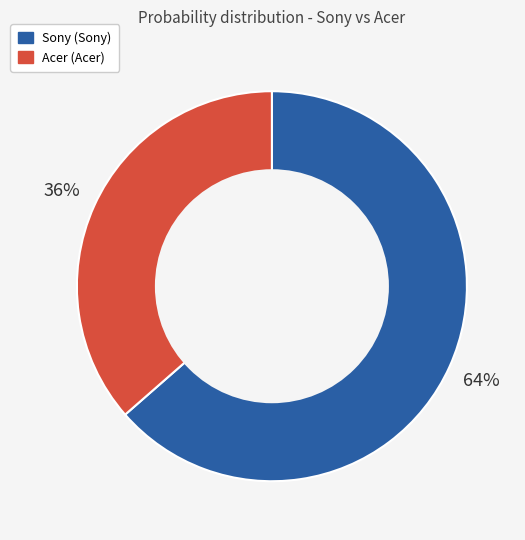

To the nearest percent, what portion does Sony represent?

64%